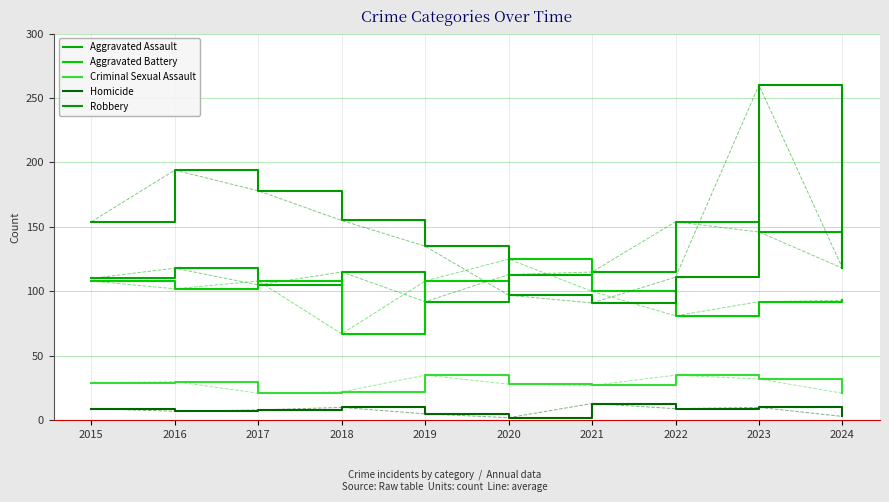

What is the sum of all Robbery values?

1493